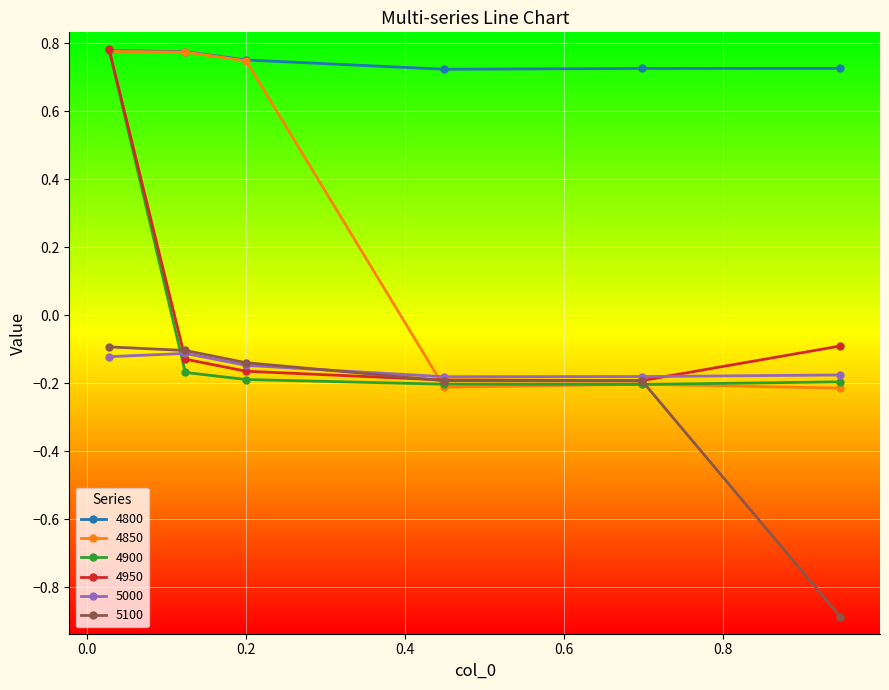

What is the sum of all 5100 values?

-1.6